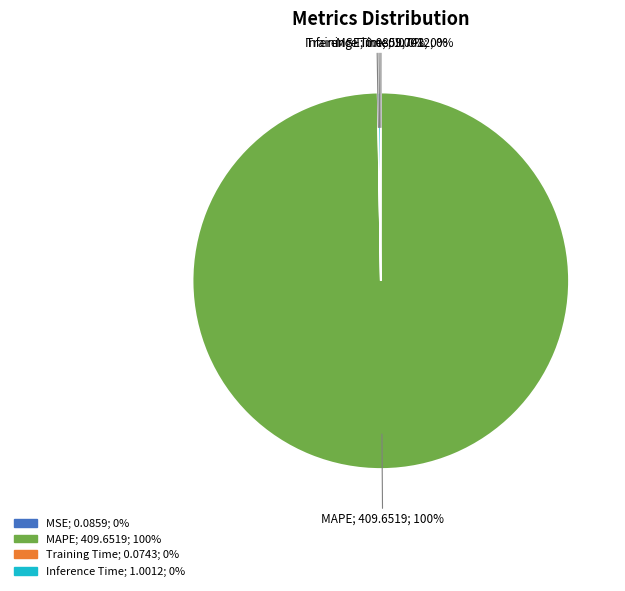

To the nearest percent, what is the average slice percentage?

25%